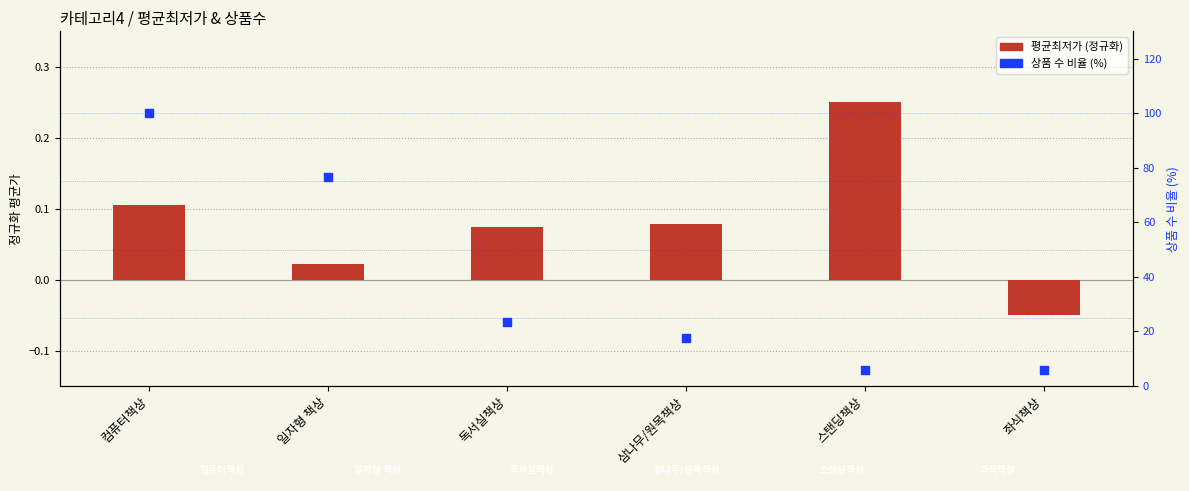

Which series contains the lowest Y value?

평균최저가 (정규화)